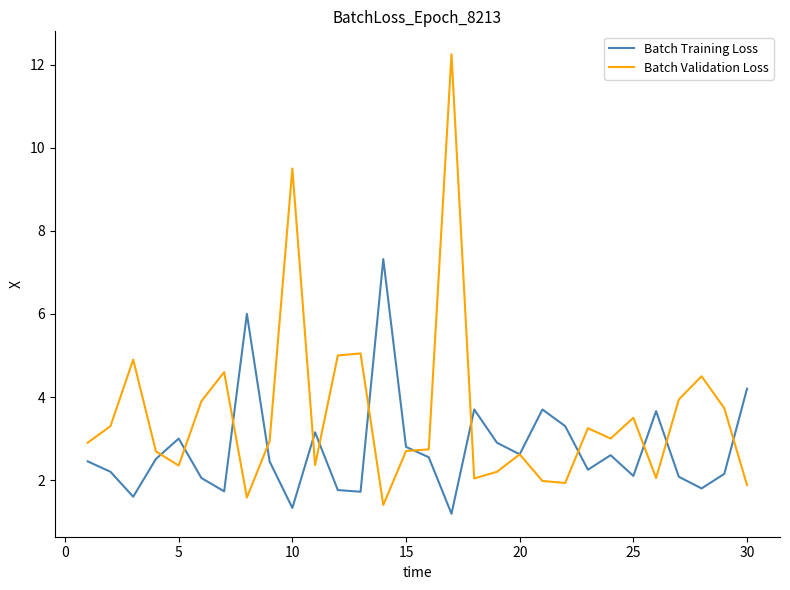

What is the smallest value displayed?

1.2